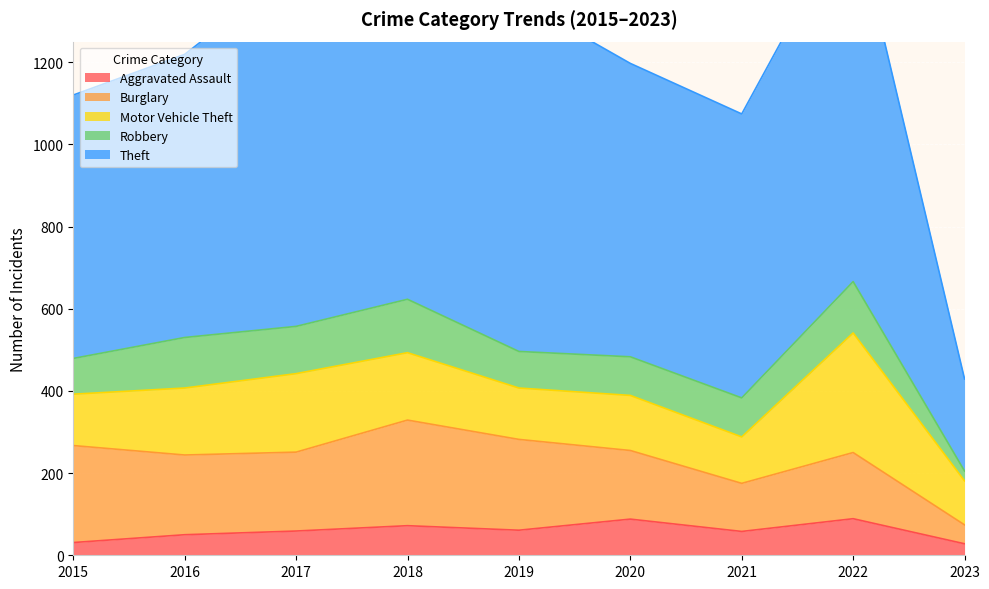

What is the difference between the Aggravated Assault values at 2022 and 2020?

1